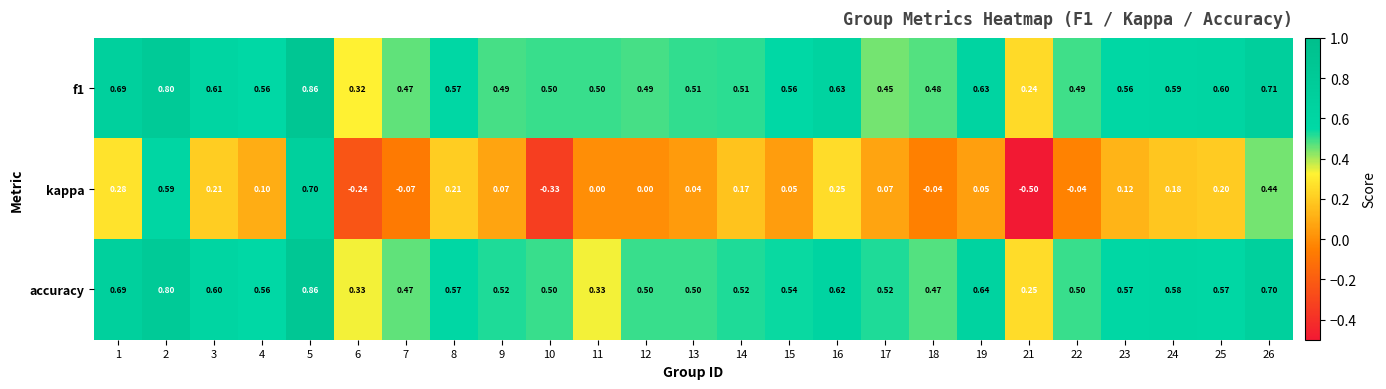

Which label corresponds to the smallest value in the chart?

21